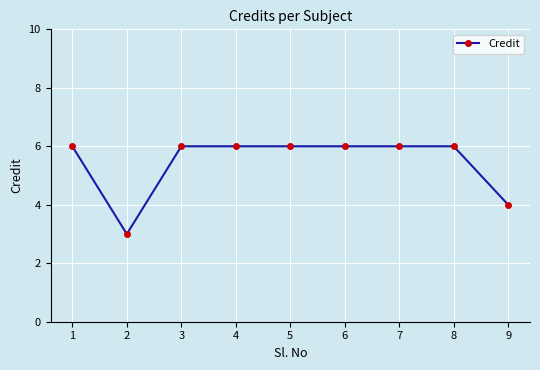

What value does the data have at 6?

6